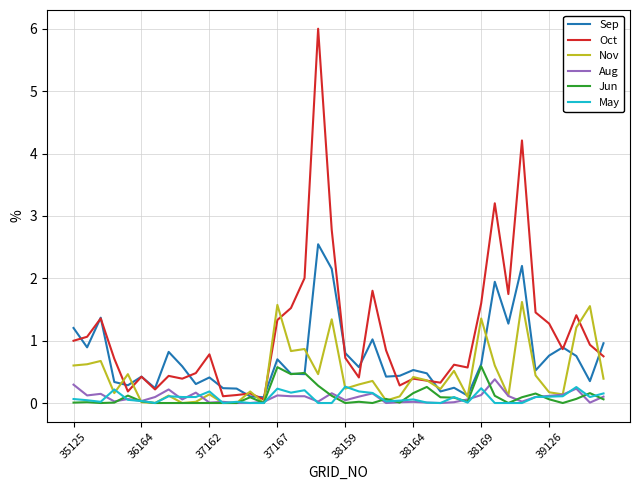

Which series has the largest total across all categories?

Oct